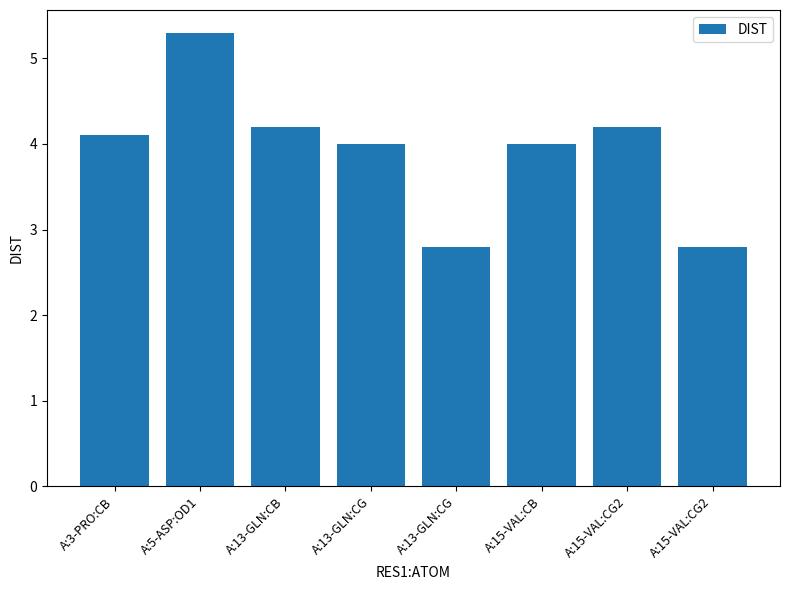

What is the change in value from A:13-GLN:CB to A:15-VAL:CB?

-0.2